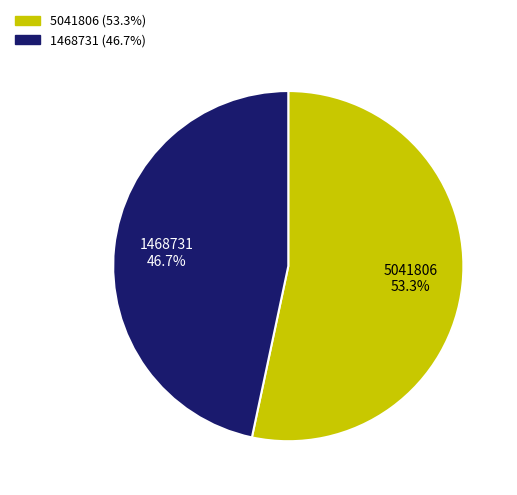

To the nearest percent, what percentage of the pie is 1468731?

47%